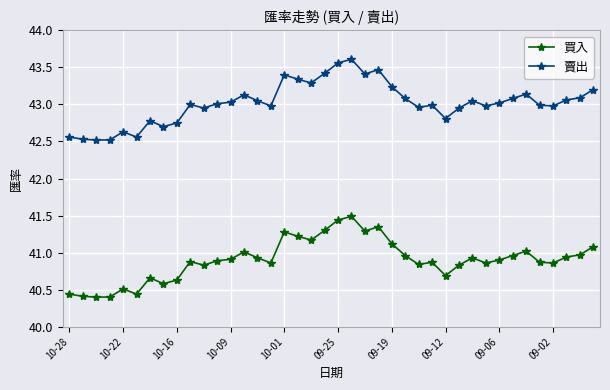

List the series in order of their overall mean, lowest first.

買入, 賣出